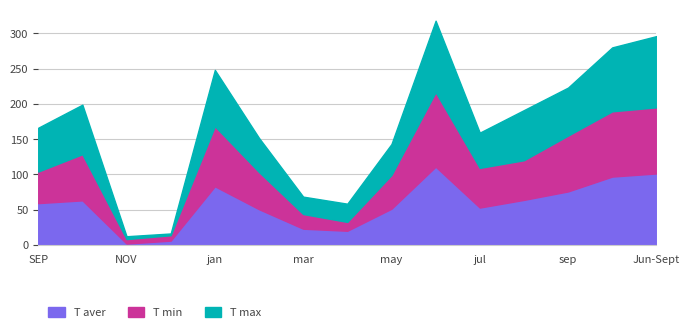

Where is T max nearest to the value 165?

SEP